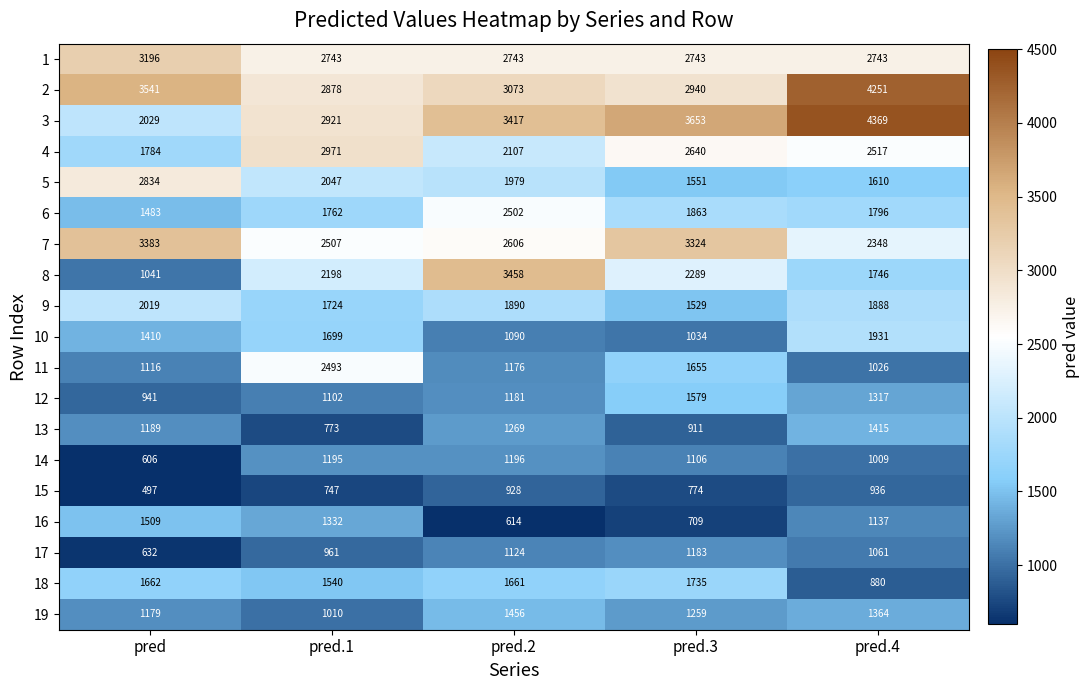

How many values in the 6 series are below 1796?

2